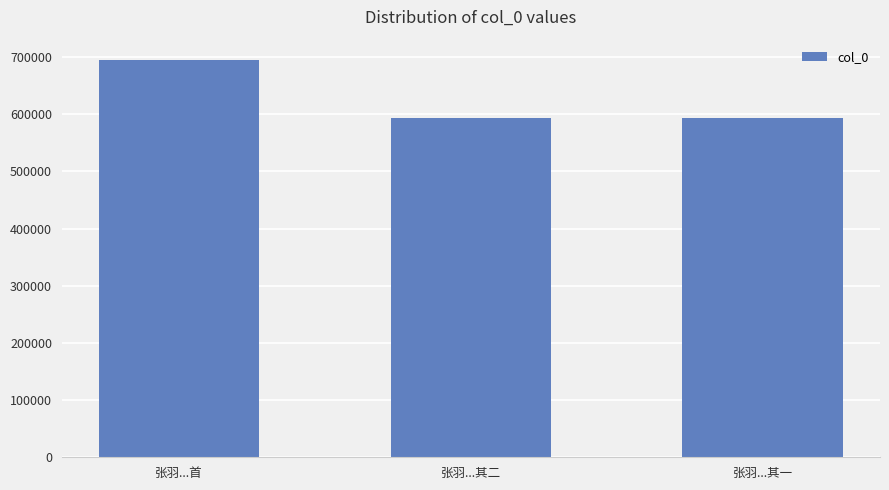

The chart shows a value of 594220 at 张羽...其一. True or false?

True